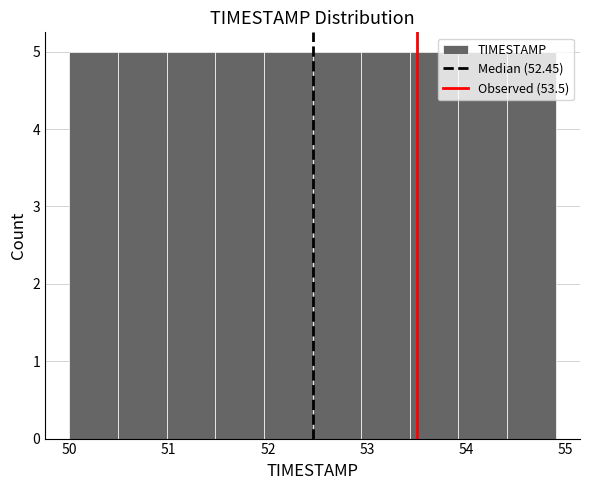

Reading left to right, transcribe this chart: for each bar, give the range it covers on the x-axis and its height. Neither the bar edges nor the heights are printed on the chart, so give them approximately, as read against the axes.

50.00 to 50.49: 5
50.49 to 50.98: 5
50.98 to 51.47: 5
51.47 to 51.96: 5
51.96 to 52.45: 5
52.45 to 52.94: 5
52.94 to 53.43: 5
53.43 to 53.92: 5
53.92 to 54.41: 5
54.41 to 54.90: 5